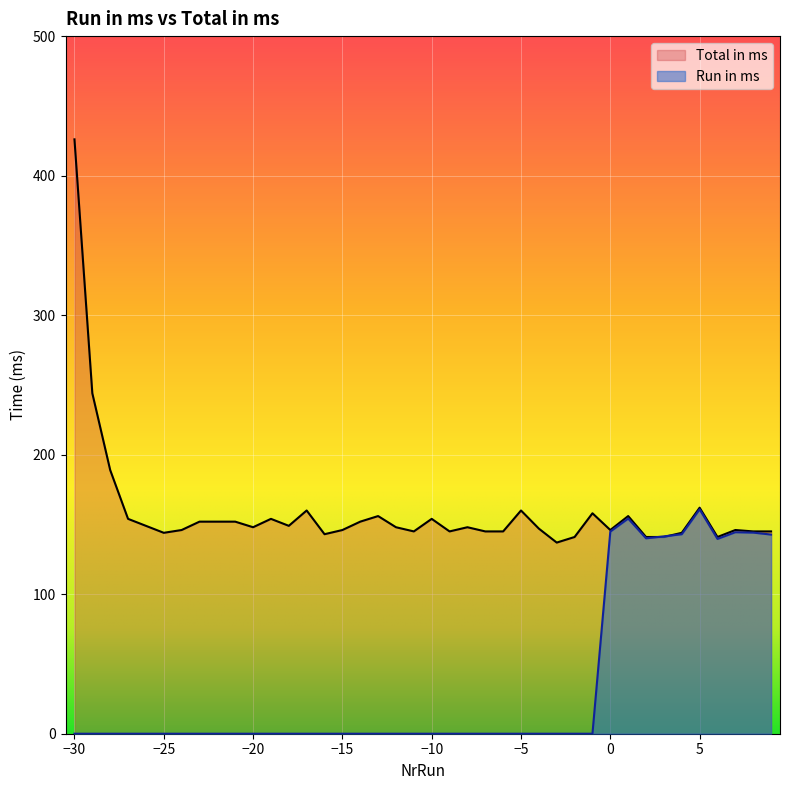

At which category is the sum across all series the highest?

-30